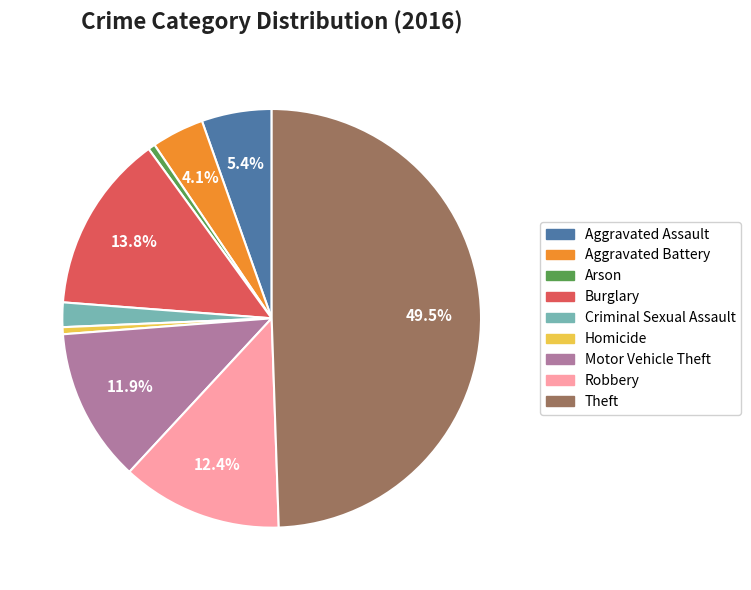

What is the largest slice in the pie chart?

Theft